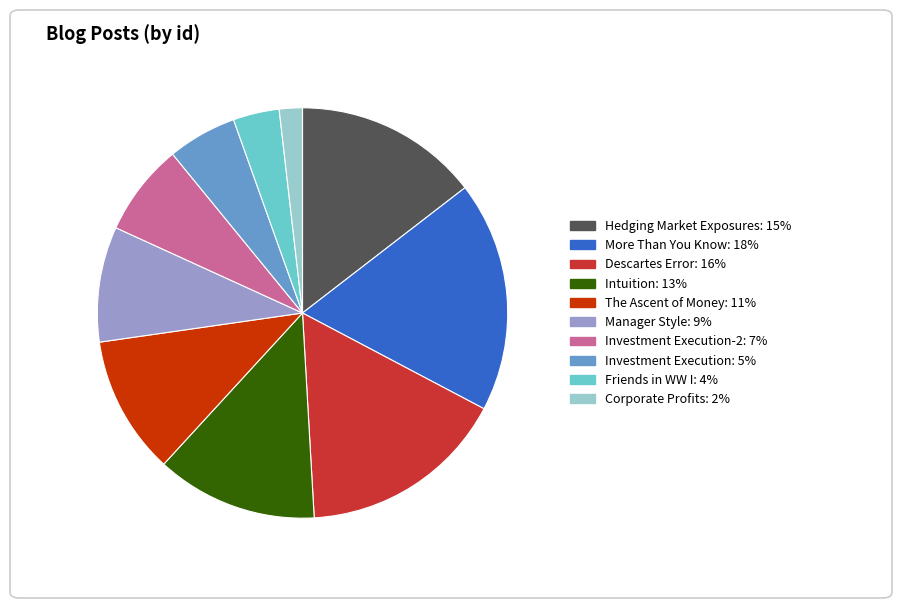

Is there a majority slice in this chart?

No